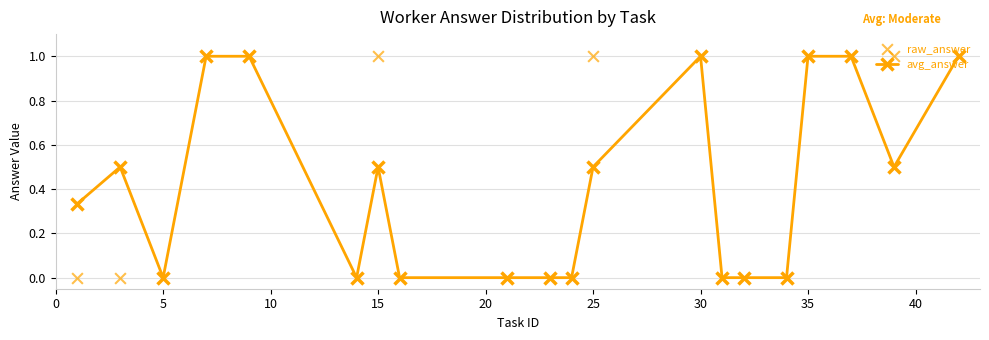

What are all the series names shown in the legend?

avg_answer, raw_answer